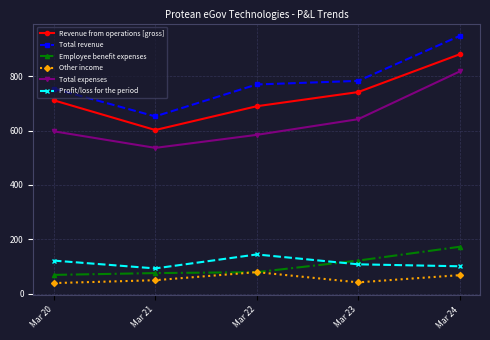

Does the chart have visible grid lines?

Yes